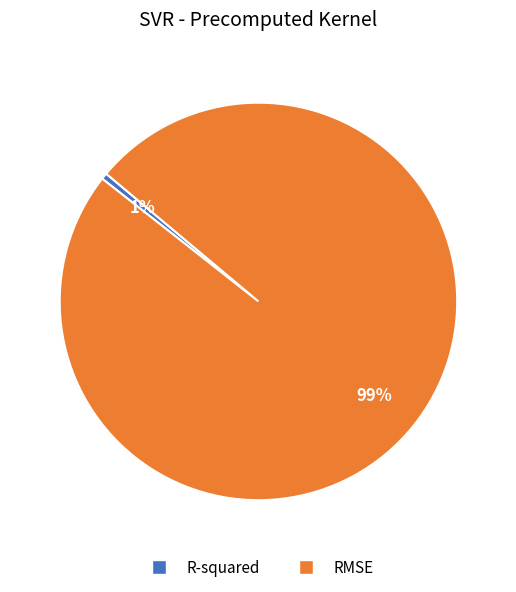

To the nearest percent, what is the combined percentage of R-squared and RMSE?

100%